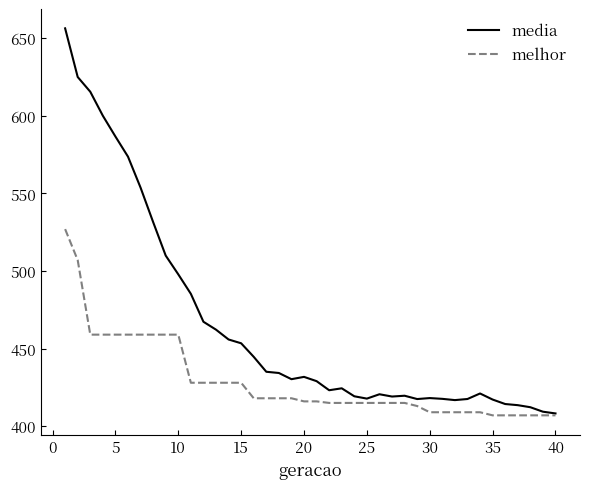

What is the greatest value displayed?

656.4